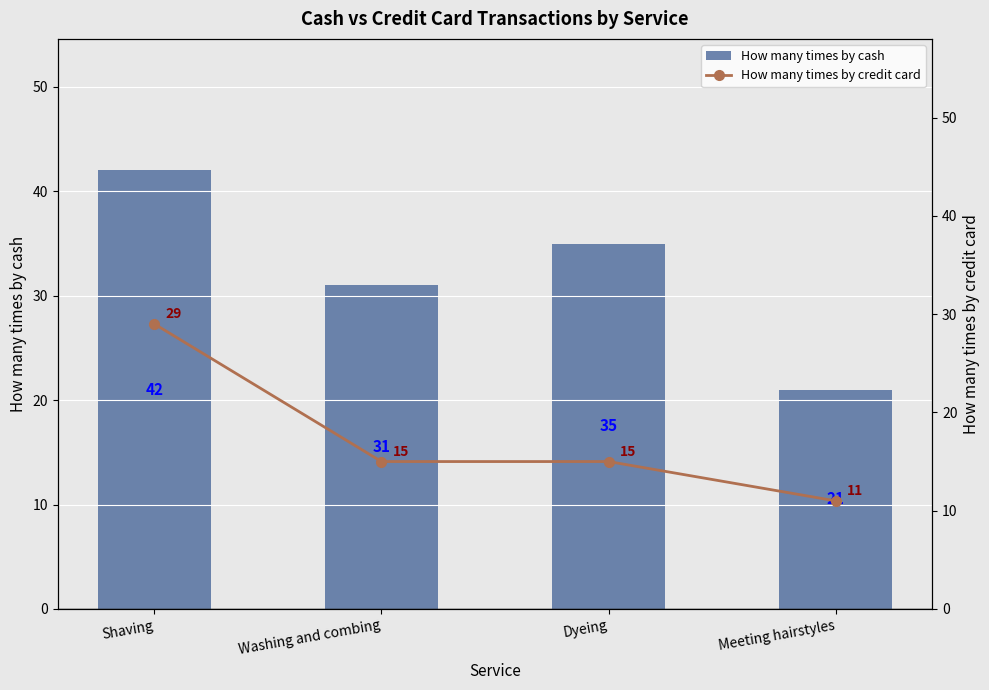

What is the label of the 3rd bar from the left?

Dyeing